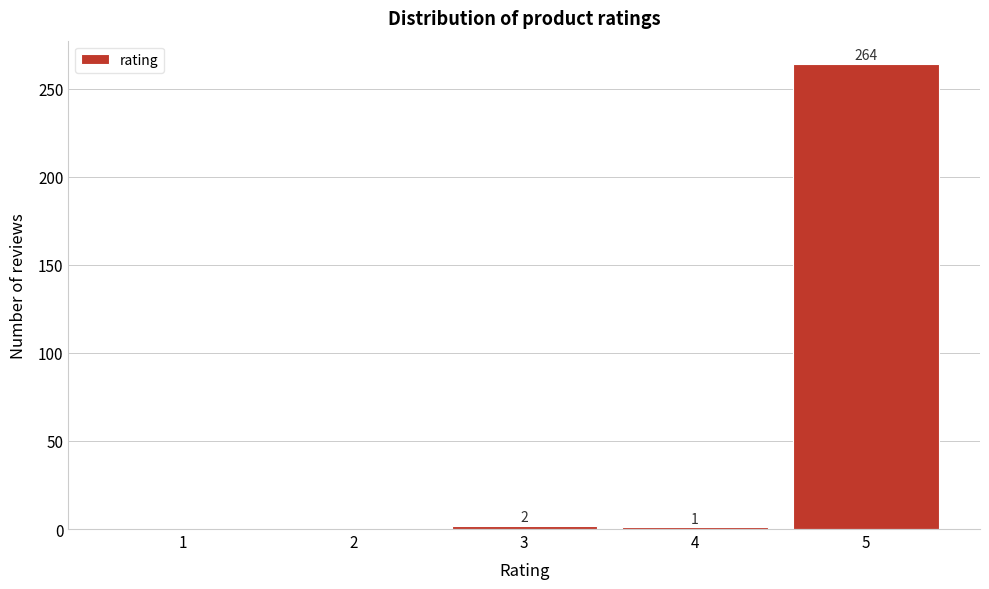

Reading left to right, transcribe all the data shown in this chart.

1=0	2=0	3=2	4=1	5=264